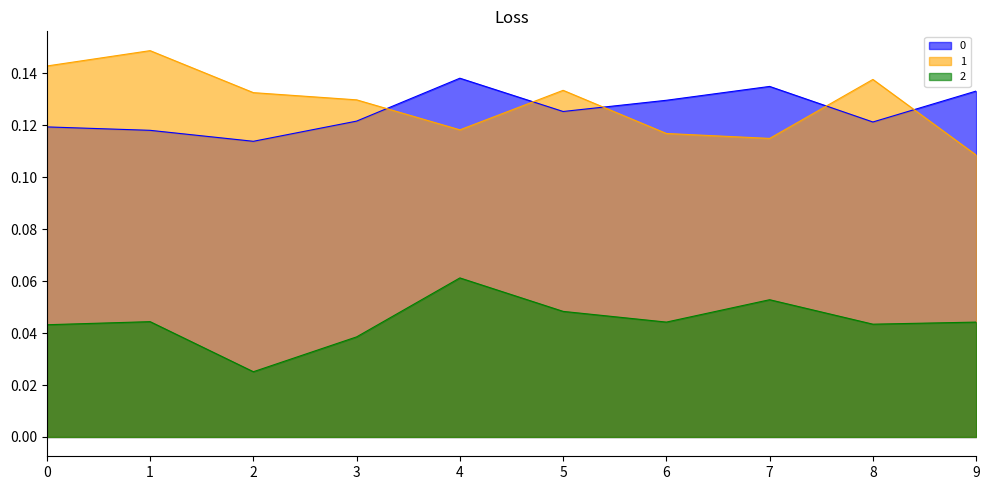

Between 6 and 1, which is larger?

6